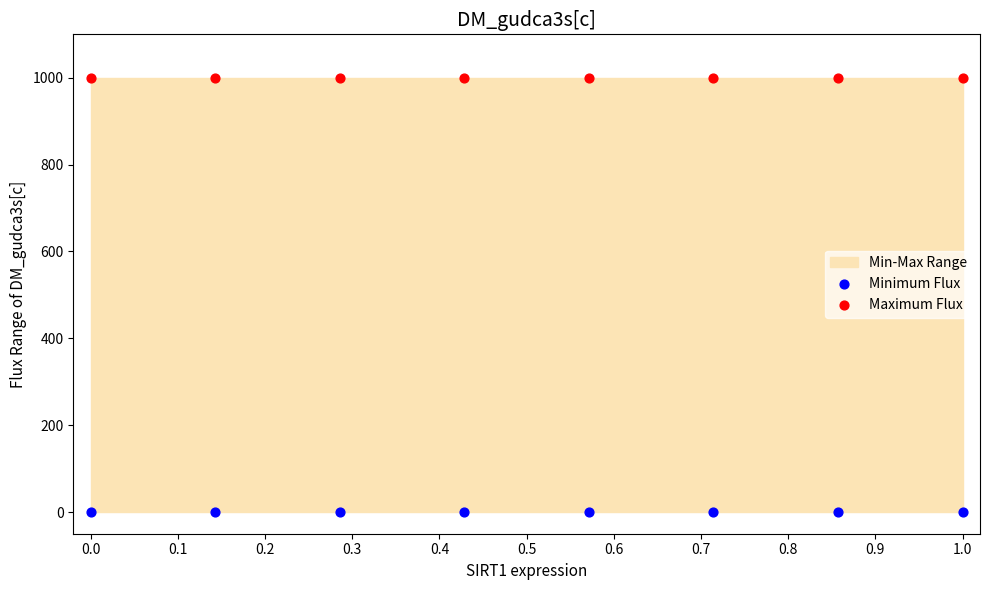

Which series contains the highest Y value?

Maximum Flux